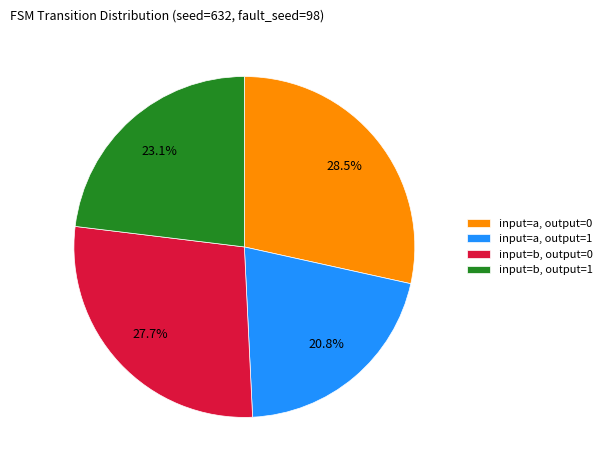

What is the ratio of the value at input=b, output=1 to the value at input=a, output=0?

0.8